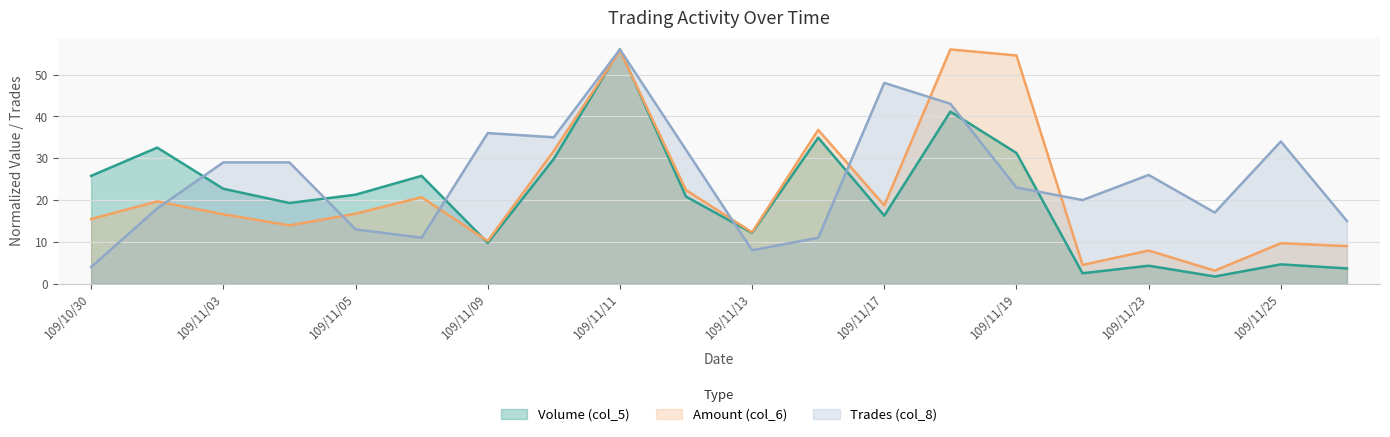

What is the value of the Amount (col_6) point at the 3rd from the left?

16.6